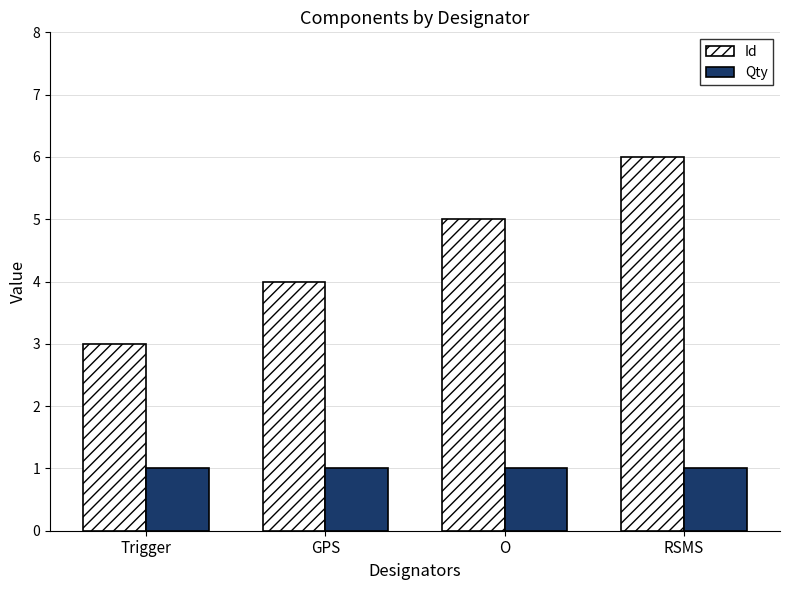

Does the chart contain any negative values?

No